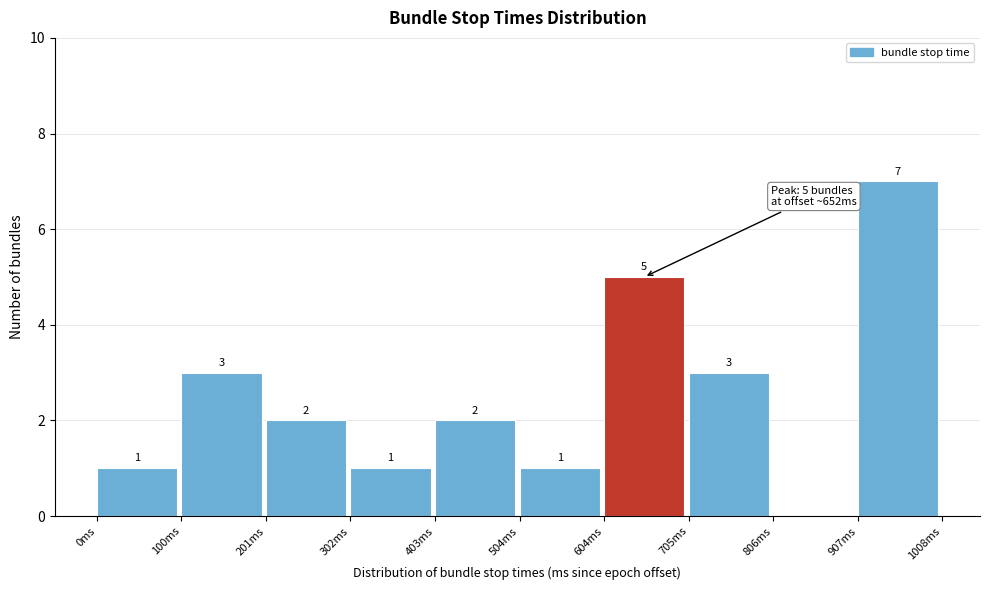

Over which range of the x-axis is the bar tallest?

900 to 1000